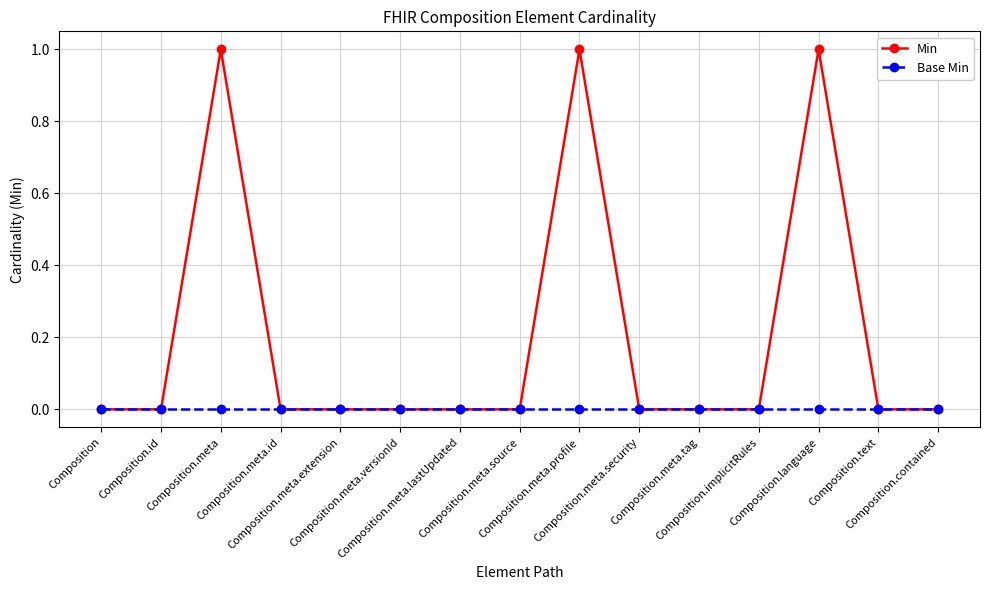

Is the value of Min at Composition.meta greater than the value of Base Min at Composition.meta.id?

Yes